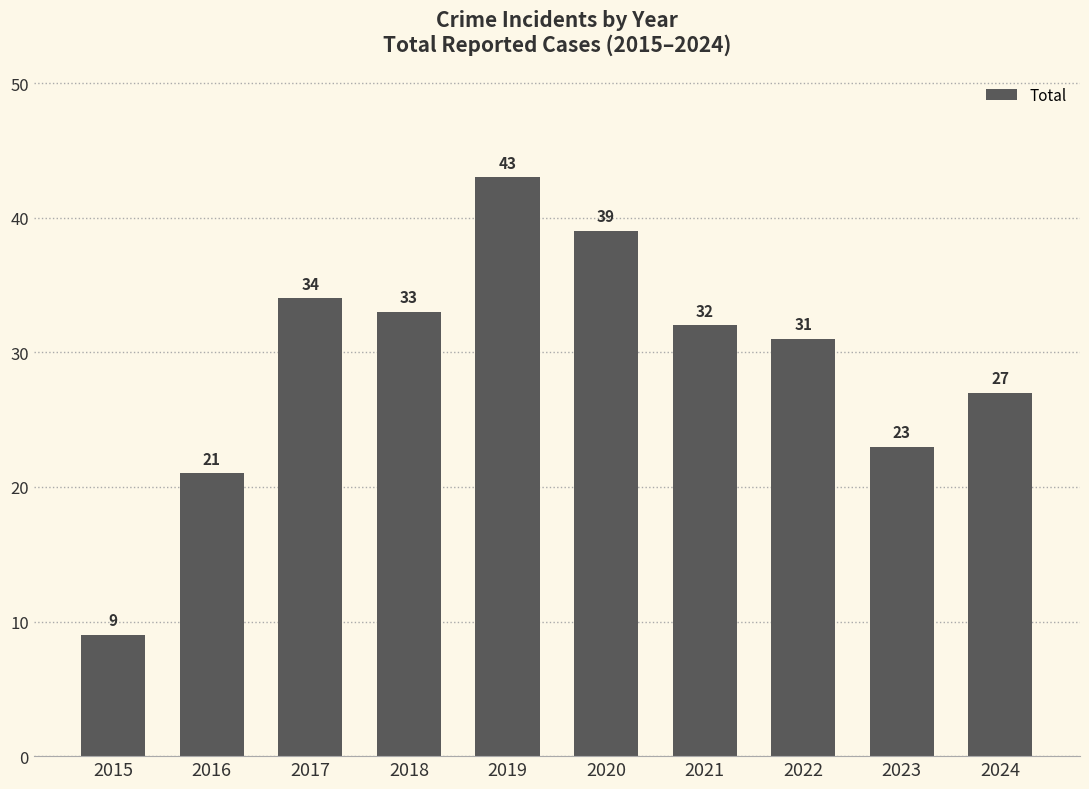

What is the average value?

29